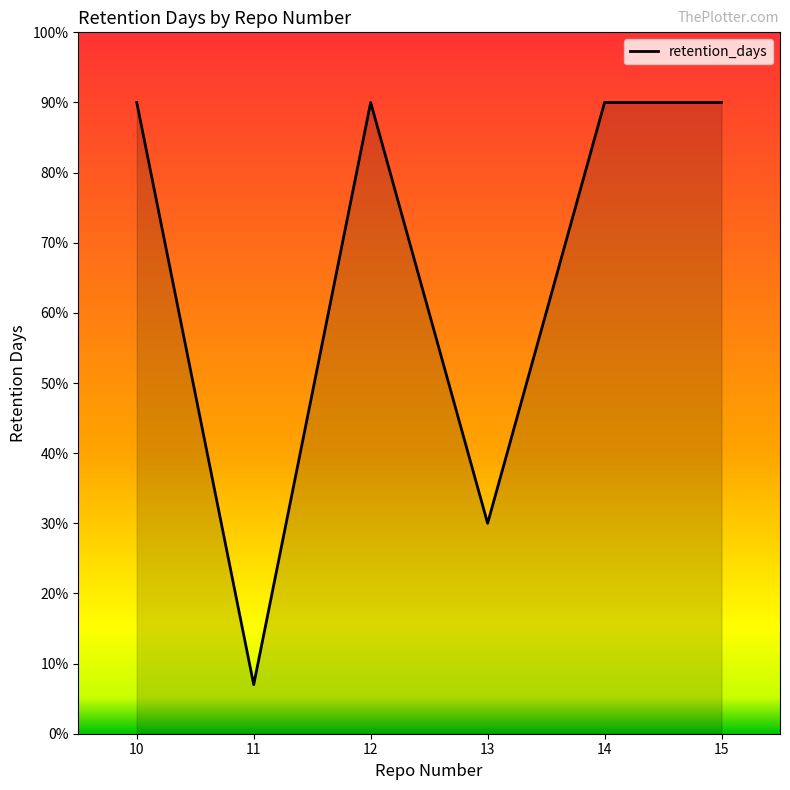

At which category does the data reach its first local valley?

11